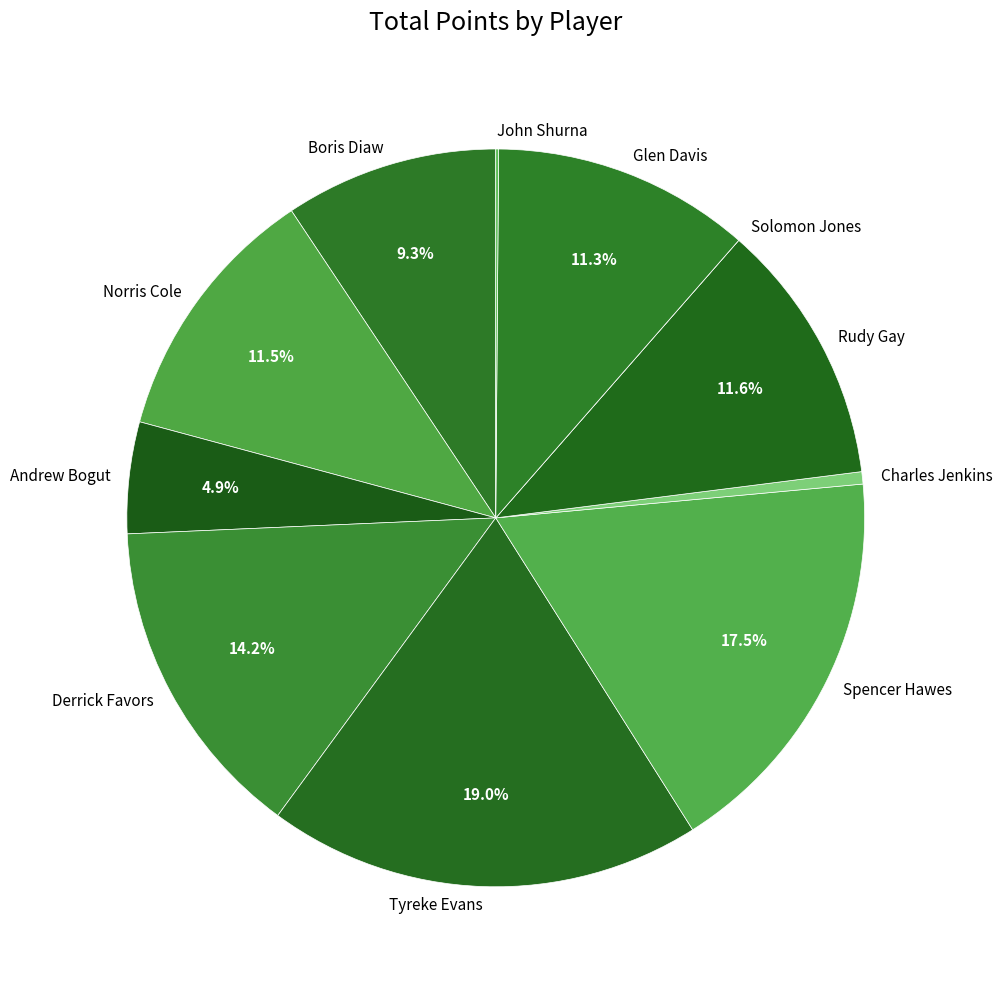

To the nearest percent, what portion does Tyreke Evans represent?

19%